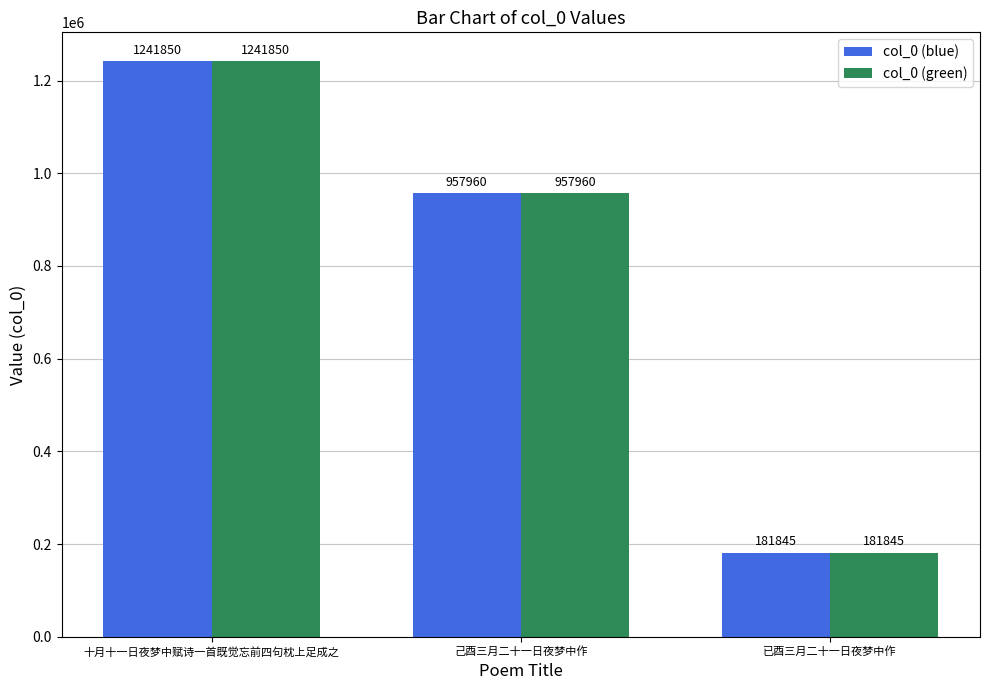

What is the total value across all series at 己酉三月二十一日夜梦中作?

1915920